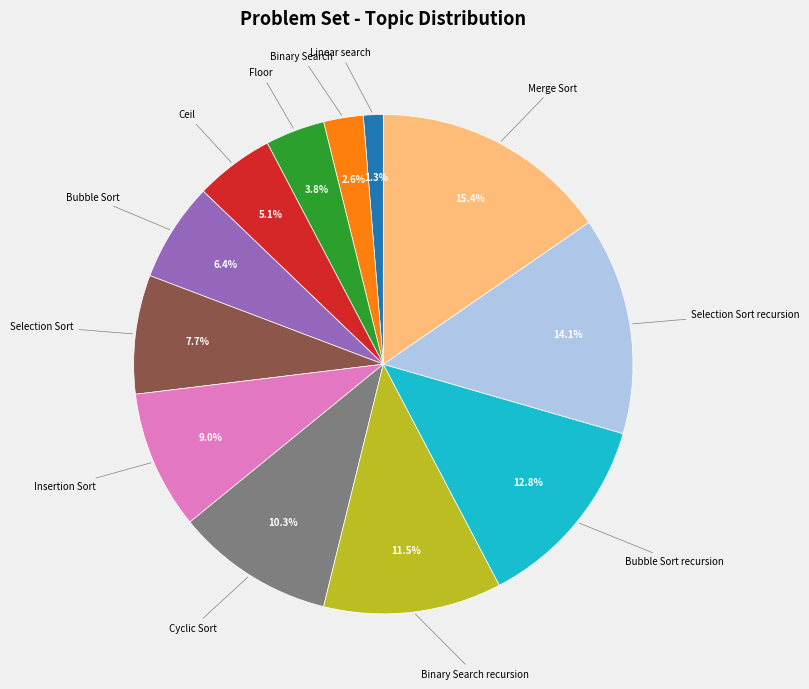

Is there a majority slice in this chart?

No